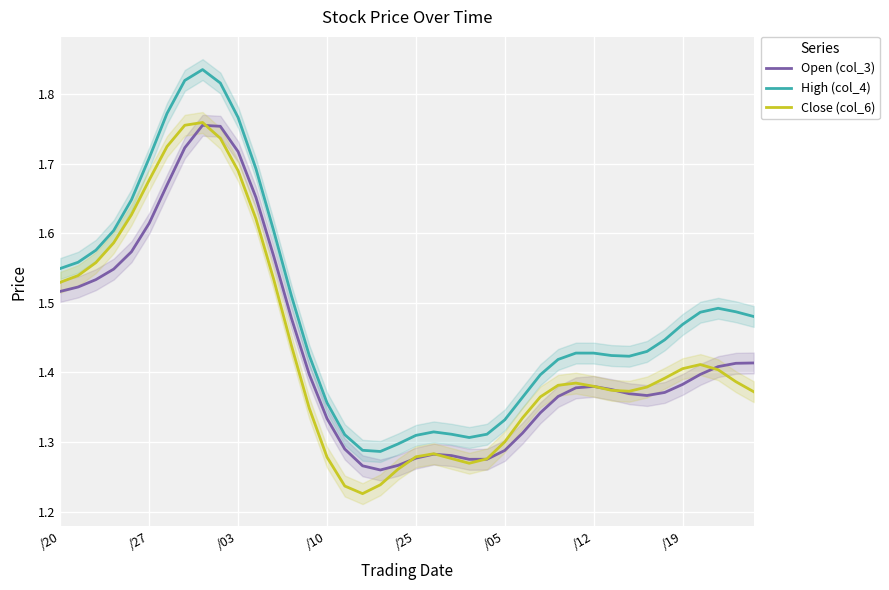

The High (col_4) series shows 2.2 at /05. True or false?

False